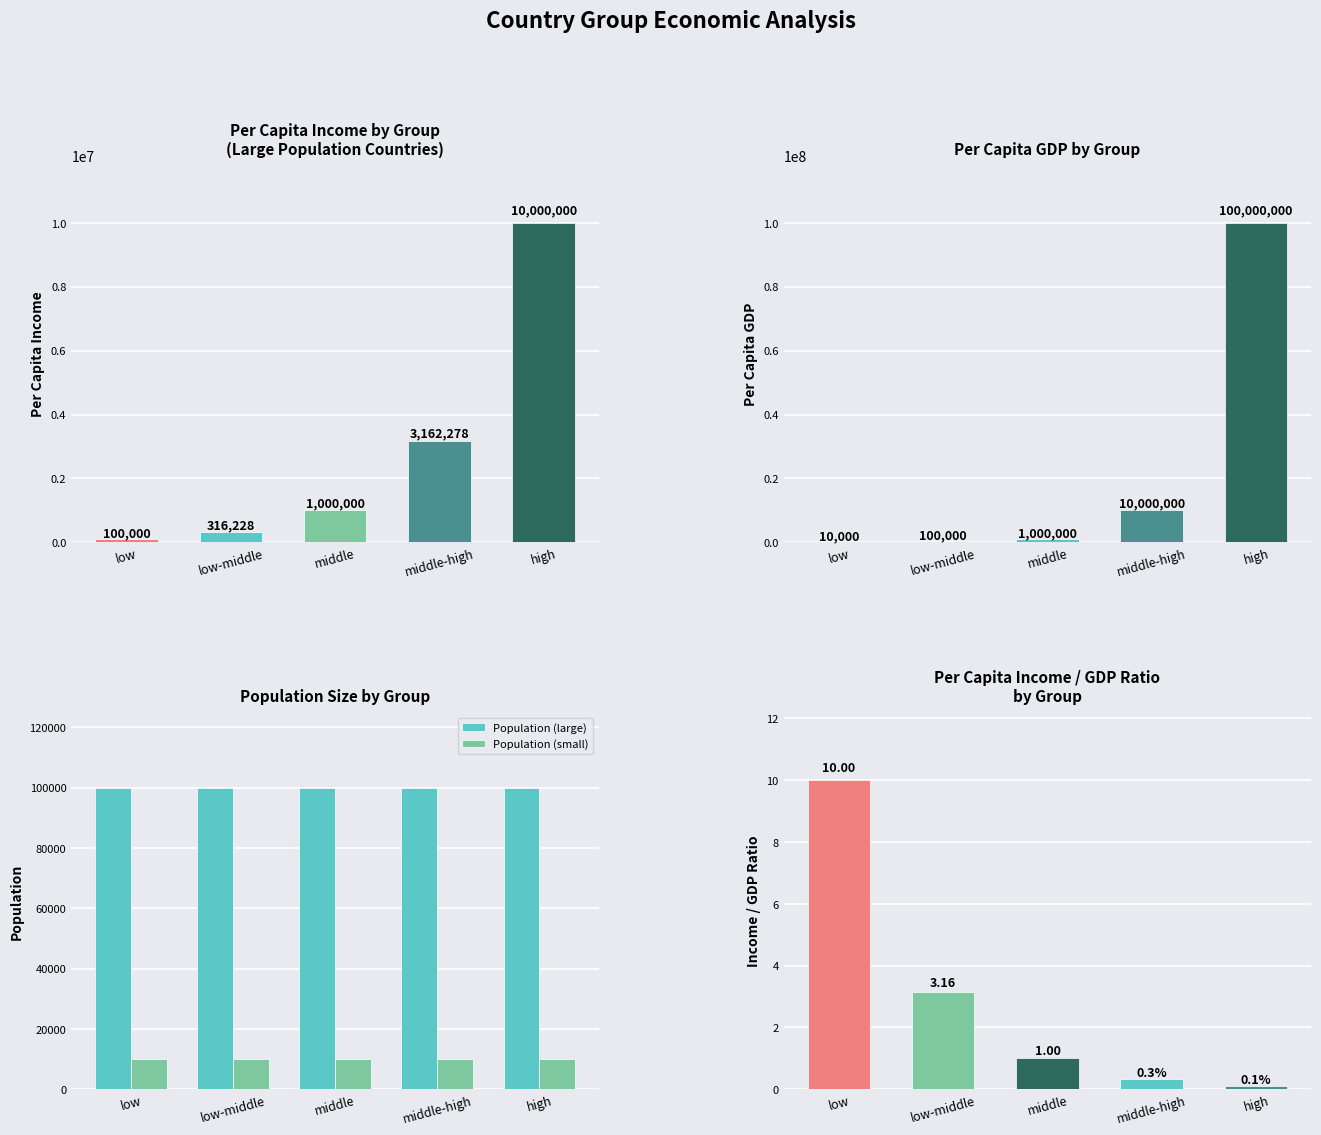

How many groups of bars are there?

5